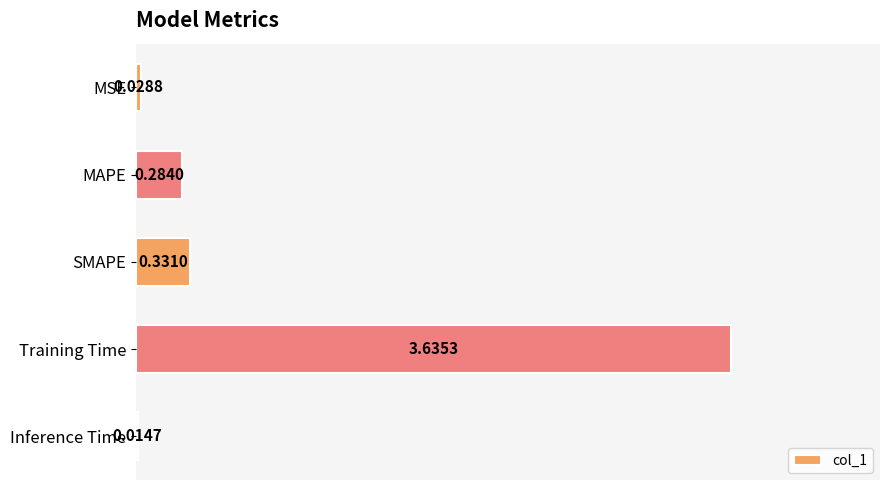

Rank the categories by value from lowest to highest.

Inference Time, MSE, MAPE, SMAPE, Training Time